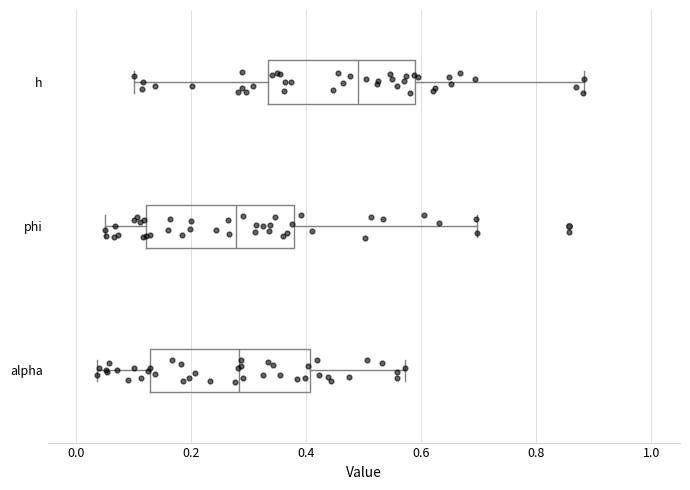

Which box is the widest, from its left edge to its right edge?

alpha